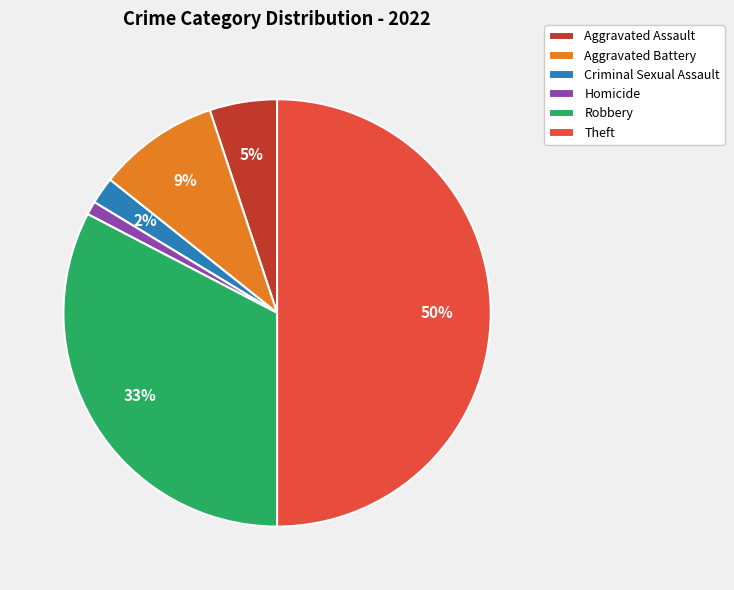

How many segments does this pie chart have?

6